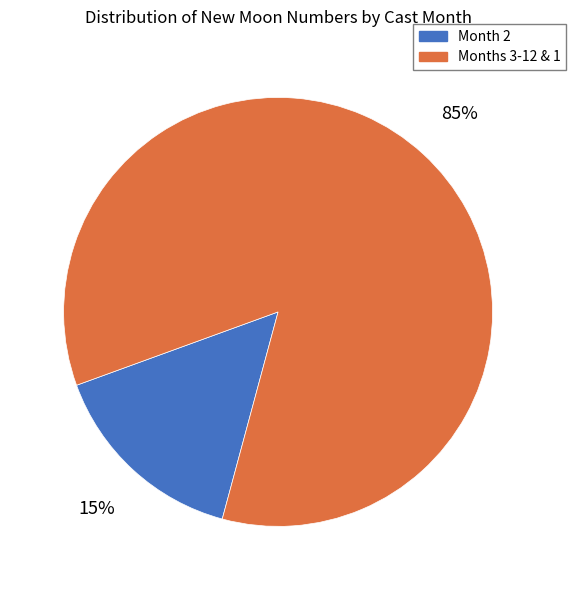

To the nearest percent, what is the average slice percentage?

50%